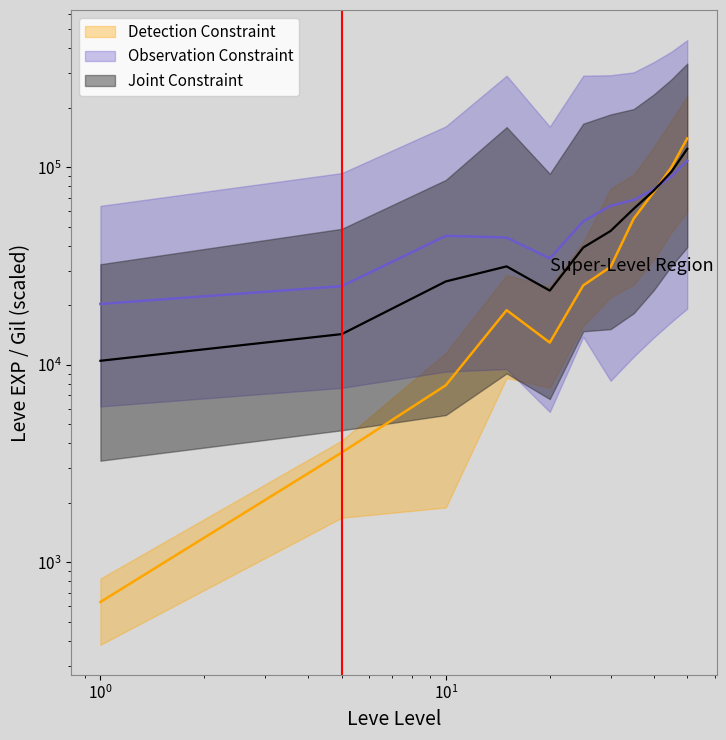

Is the value of Leve Gil mid at 45 greater than the value of Leve EXP upper at 30?

Yes